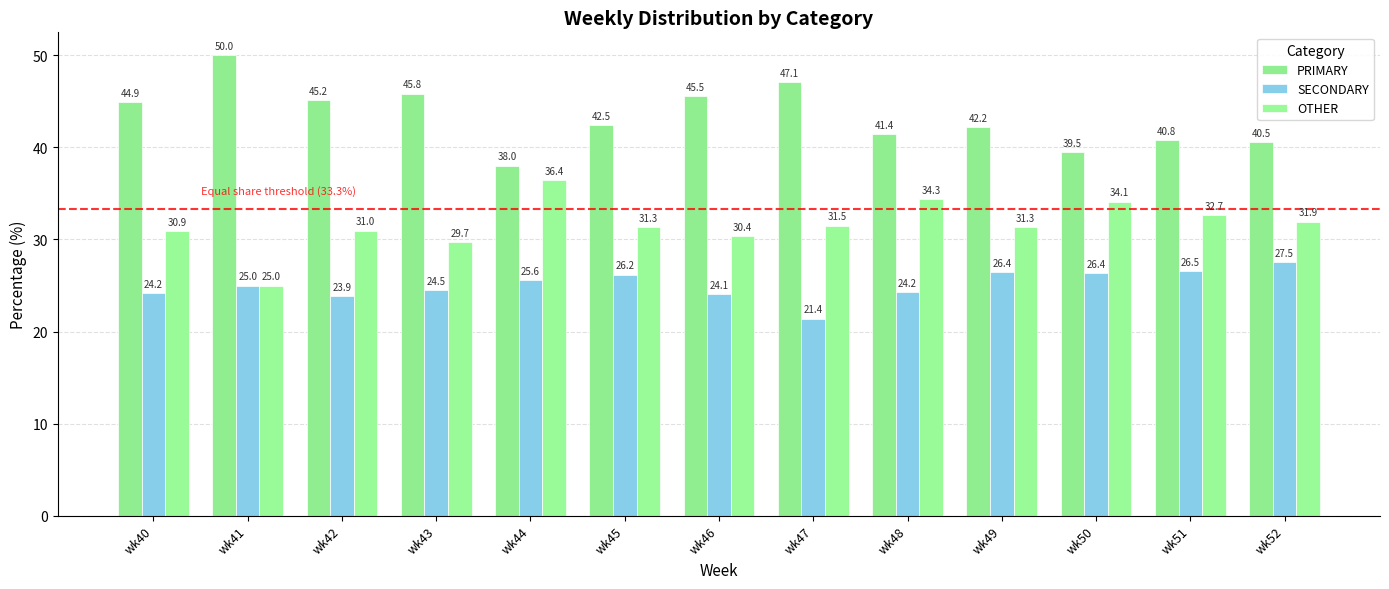

Reading left to right, list all the values displayed in this chart.

PRIMARY: 44.9	50.0	45.2	45.8	38.0	42.5	45.5	47.1	41.4	42.2	39.5	40.8	40.5
SECONDARY: 24.2	25.0	23.9	24.5	25.6	26.2	24.1	21.4	24.2	26.4	26.4	26.5	27.5
OTHER: 30.9	25.0	31.0	29.7	36.4	31.3	30.4	31.5	34.3	31.3	34.1	32.7	31.9